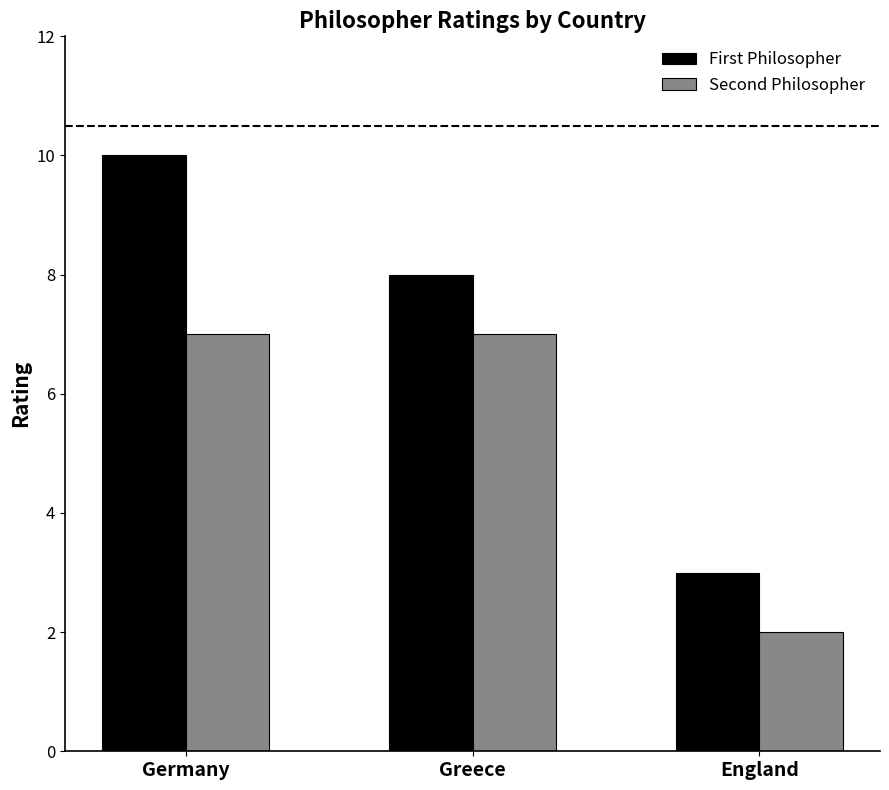

Reading right to left, extract all data points from this chart.

First Philosopher: 3	8	10
Second Philosopher: 2	7	7